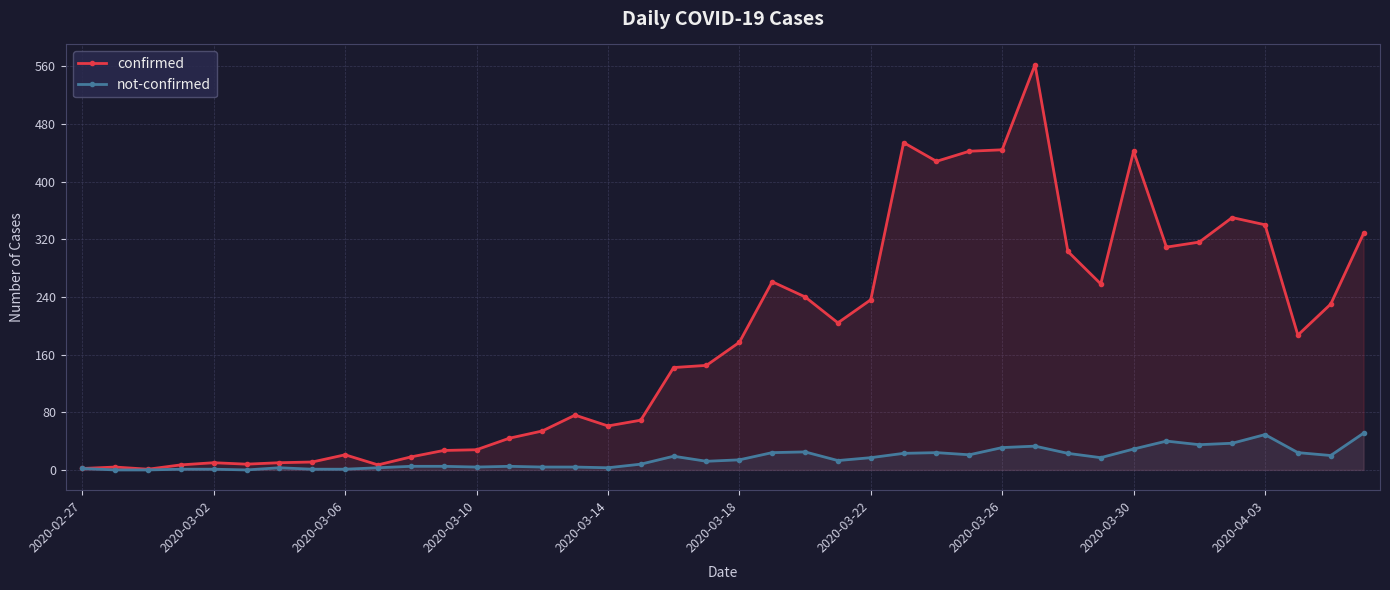

Is it true that not-confirmed equals 2 at 11?

False